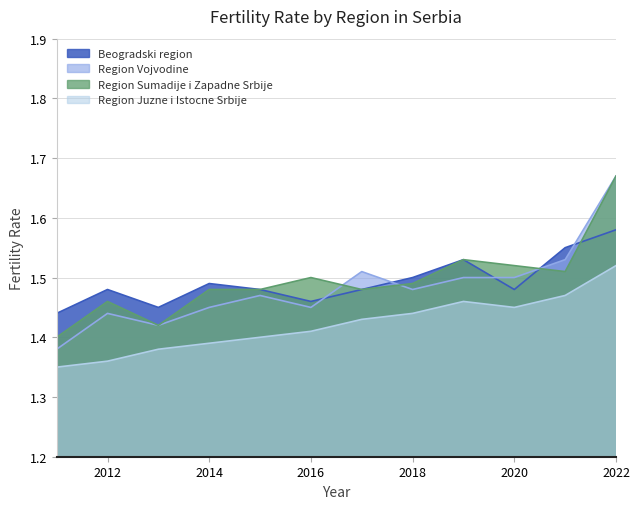

Reading left to right, list all the values displayed in this chart.

Beogradski region: 1.4	1.5	1.4	1.5	1.5	1.5	1.5	1.5	1.5	1.5	1.6	1.6
Region Vojvodine: 1.4	1.4	1.4	1.4	1.5	1.4	1.5	1.5	1.5	1.5	1.5	1.7
Region Sumadije i Zapadne Srbije: 1.4	1.5	1.4	1.5	1.5	1.5	1.5	1.5	1.5	1.5	1.5	1.7
Region Juzne i Istocne Srbije: 1.4	1.4	1.4	1.4	1.4	1.4	1.4	1.4	1.5	1.4	1.5	1.5